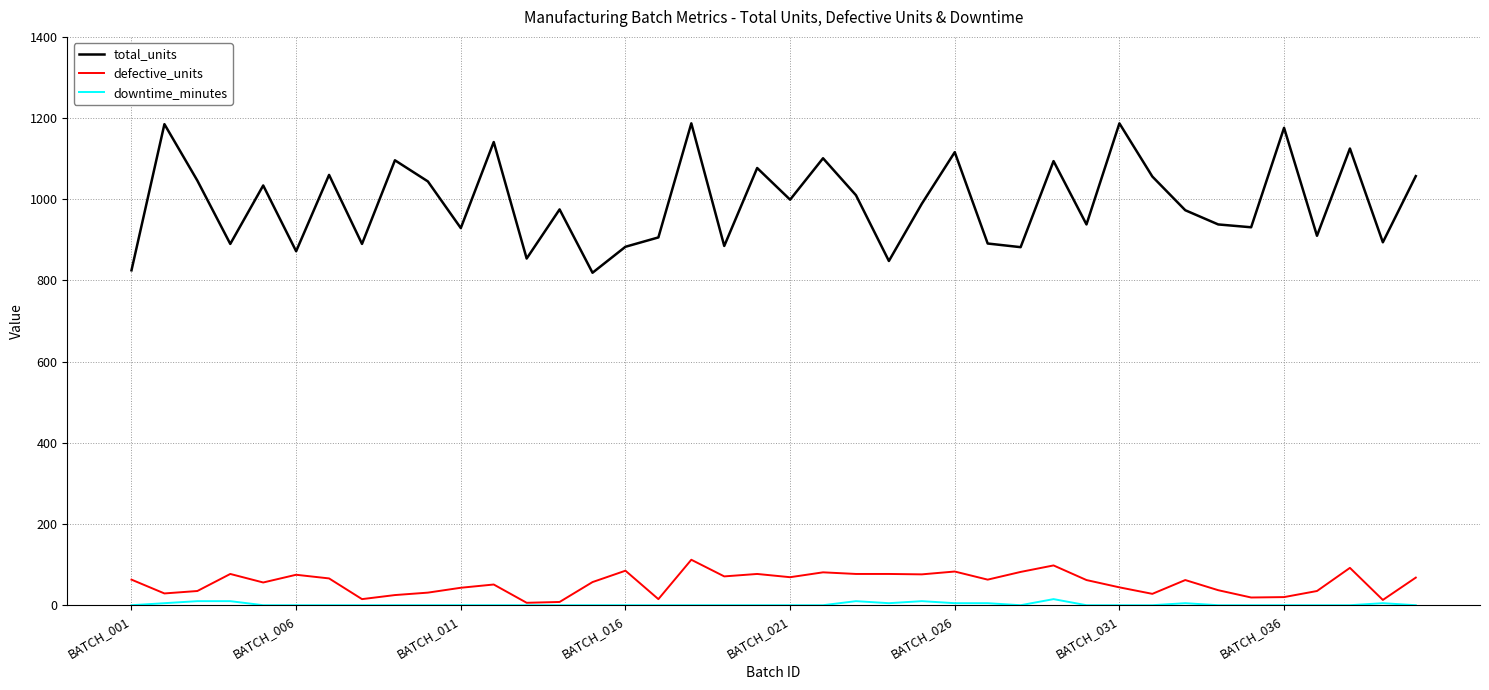

Which series has the largest total across all categories?

total_units